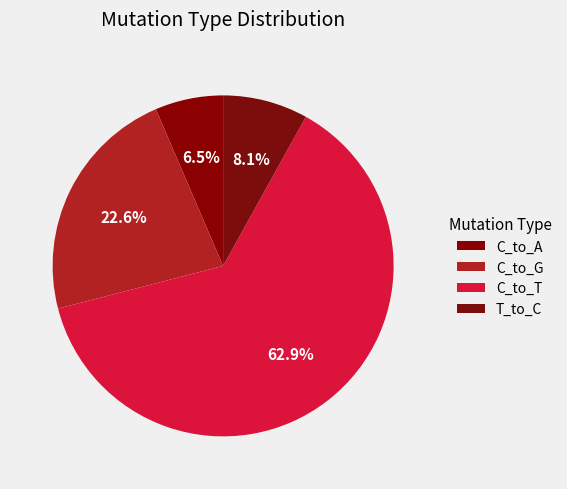

Count the number of slices in the pie.

4